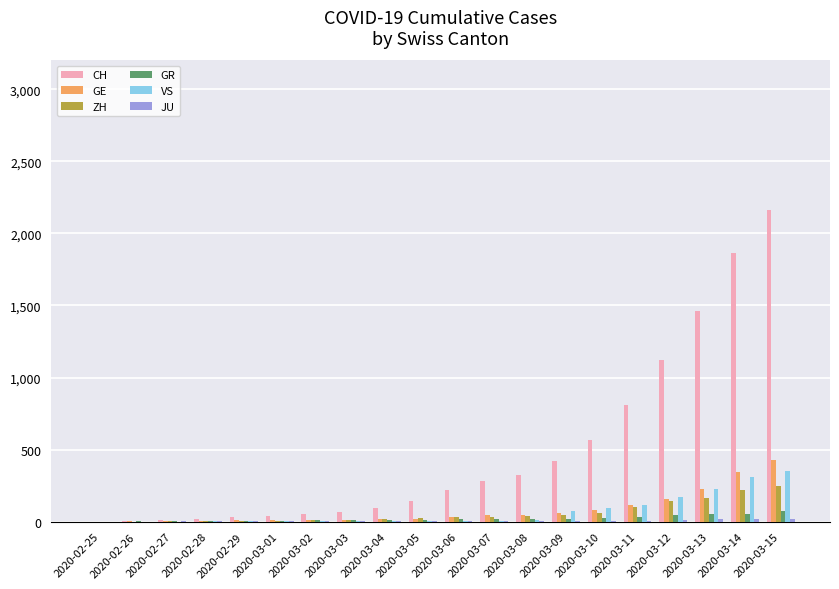

True or false: GE has a value of 104 at 2020-03-13.

False